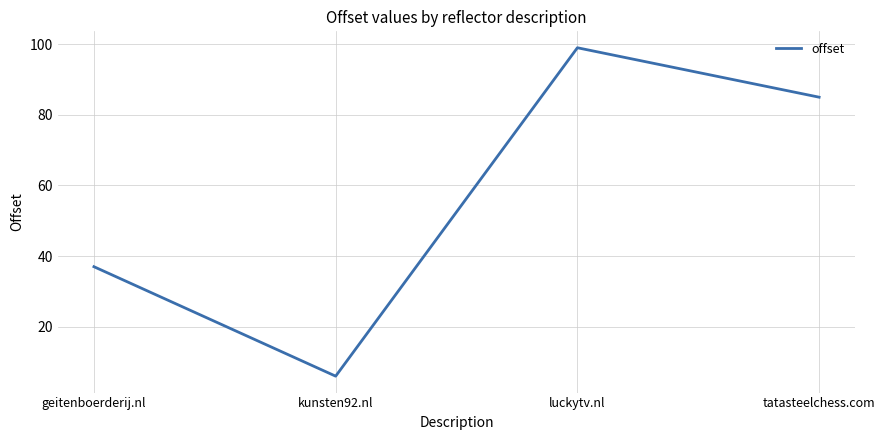

What is the approximate value at tatasteelchess.com?

85